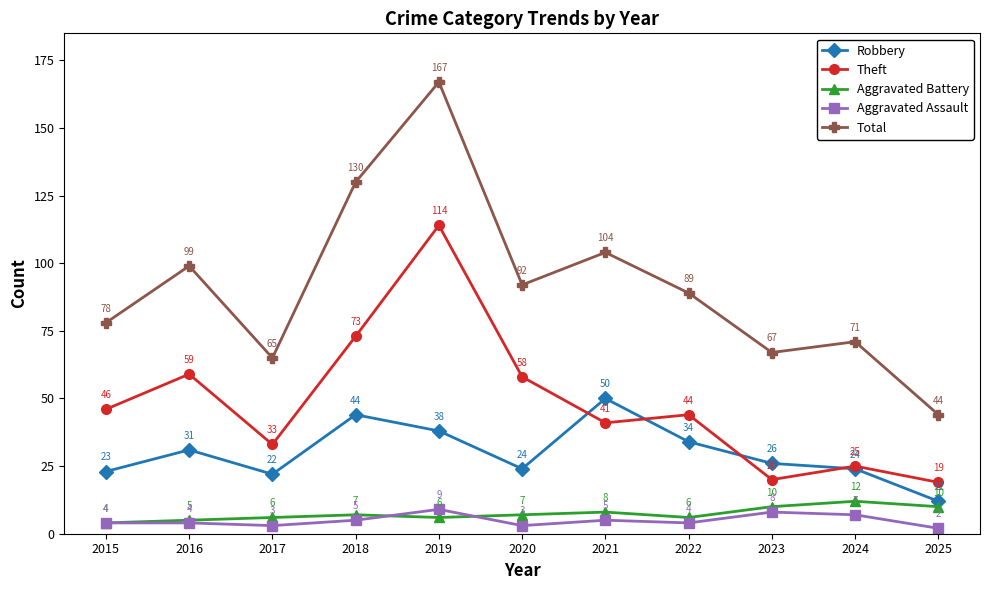

Reading left to right, what are all the values shown in this chart?

Robbery: 2015=23	2016=31	2017=22	2018=44	2019=38	2020=24	2021=50	2022=34	2023=26	2024=24	2025=12
Theft: 2015=46	2016=59	2017=33	2018=73	2019=114	2020=58	2021=41	2022=44	2023=20	2024=25	2025=19
Aggravated Battery: 2015=4	2016=5	2017=6	2018=7	2019=6	2020=7	2021=8	2022=6	2023=10	2024=12	2025=10
Aggravated Assault: 2015=4	2016=4	2017=3	2018=5	2019=9	2020=3	2021=5	2022=4	2023=8	2024=7	2025=2
Total: 2015=78	2016=99	2017=65	2018=130	2019=167	2020=92	2021=104	2022=89	2023=67	2024=71	2025=44